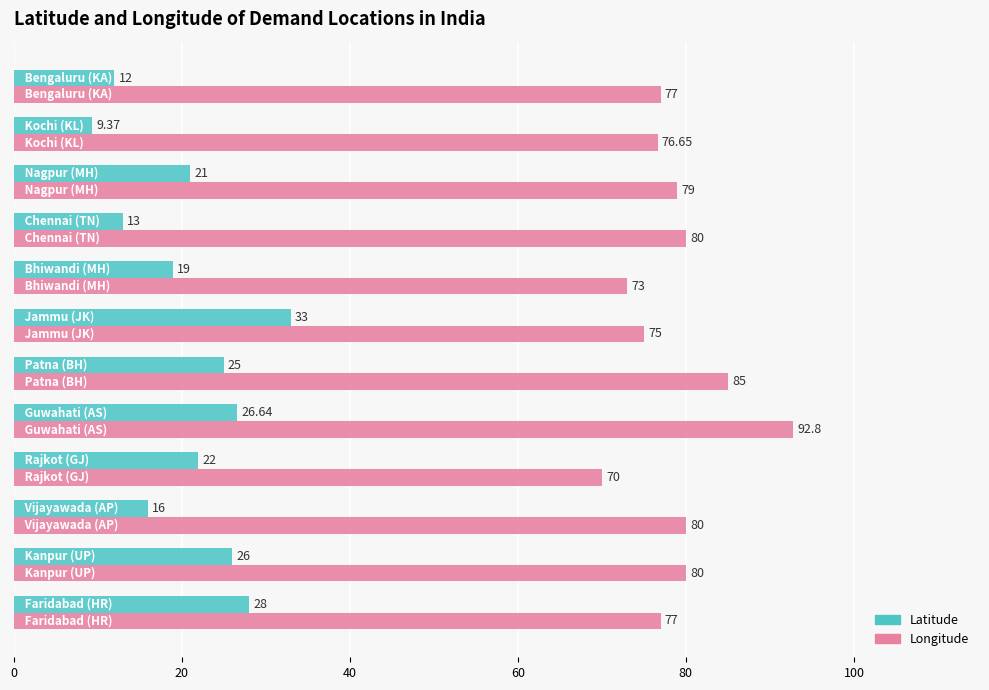

What are all the series names shown in the legend?

Latitude, Longitude